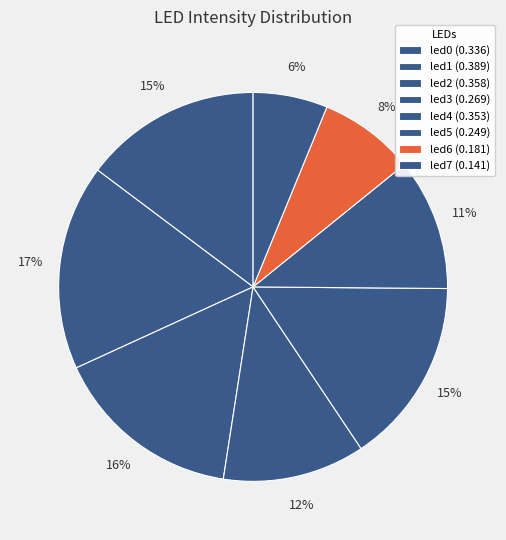

Count the number of slices in the pie.

8